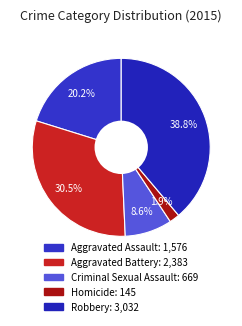

What is the change in value from Criminal Sexual Assault to Homicide?

-524